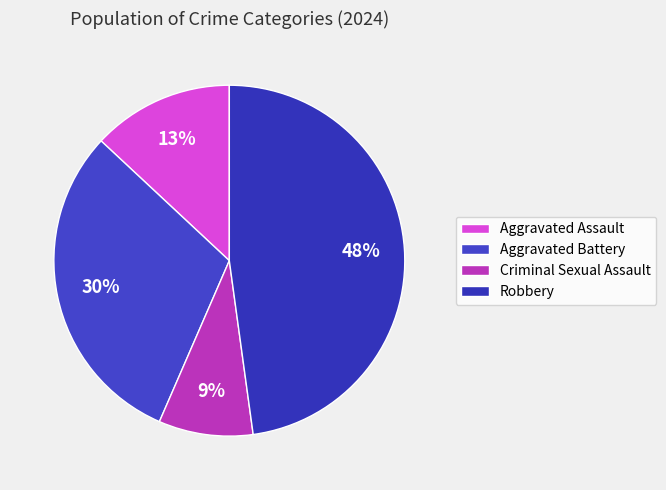

Between Aggravated Battery and Aggravated Assault, which is larger?

Aggravated Battery